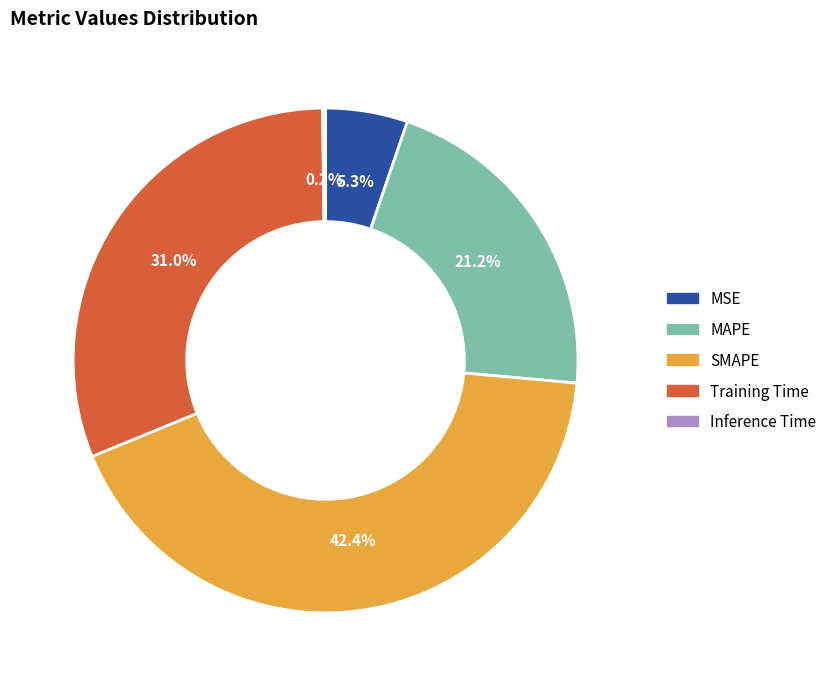

Do MAPE and SMAPE together represent more than half of the pie?

Yes